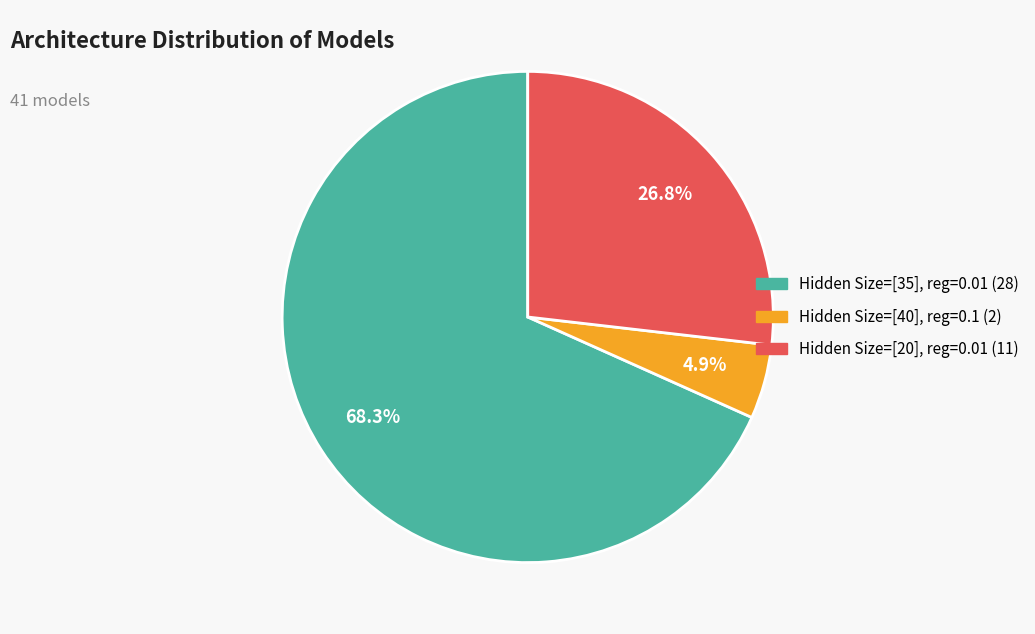

To the nearest percent, what is the average slice percentage?

33%